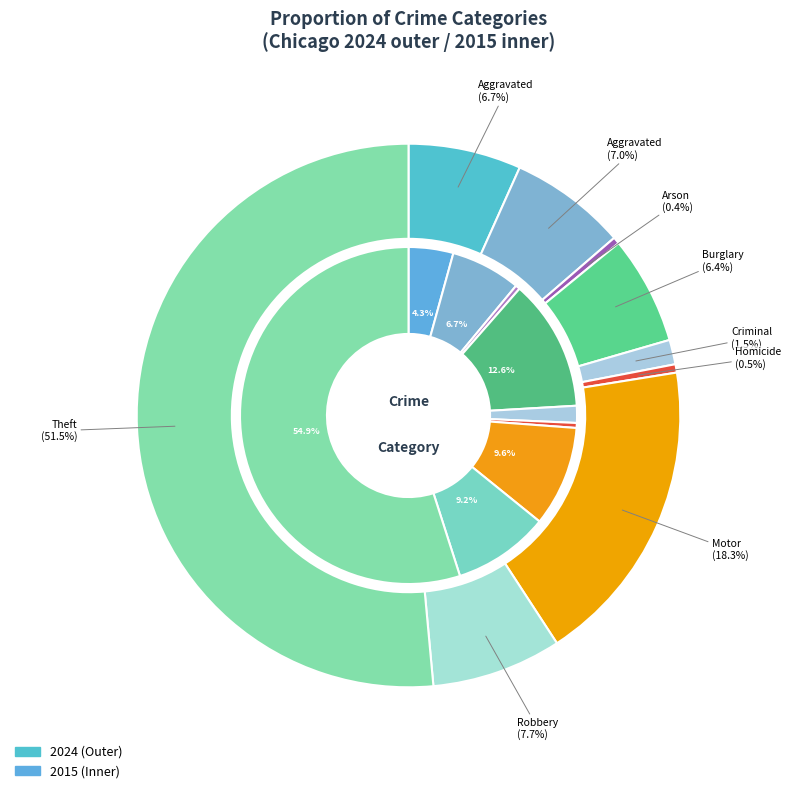

True or false: values_2024 accounts for 1% of the total.

False